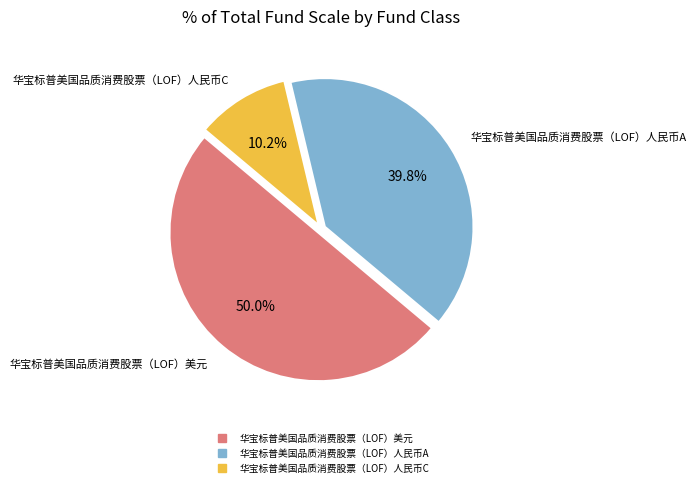

What is the largest slice in the pie chart?

华宝标普美国品质消费股票（LOF）美元